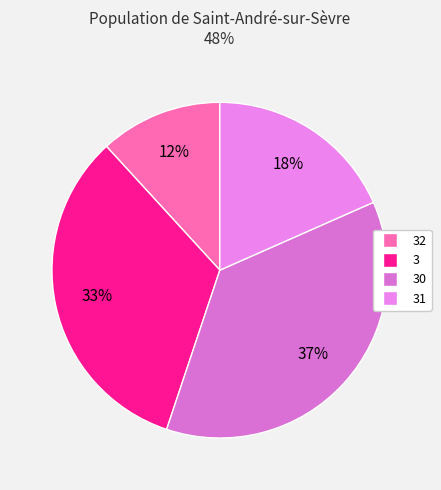

To the nearest percent, what is the average slice percentage?

25%